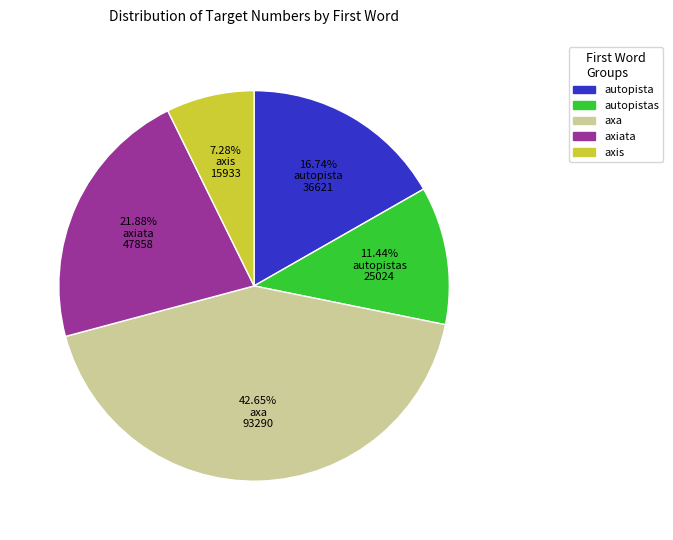

Is the sum of 42.65% axa 93290 and 11.44% autopistas 25024 greater than half?

Yes